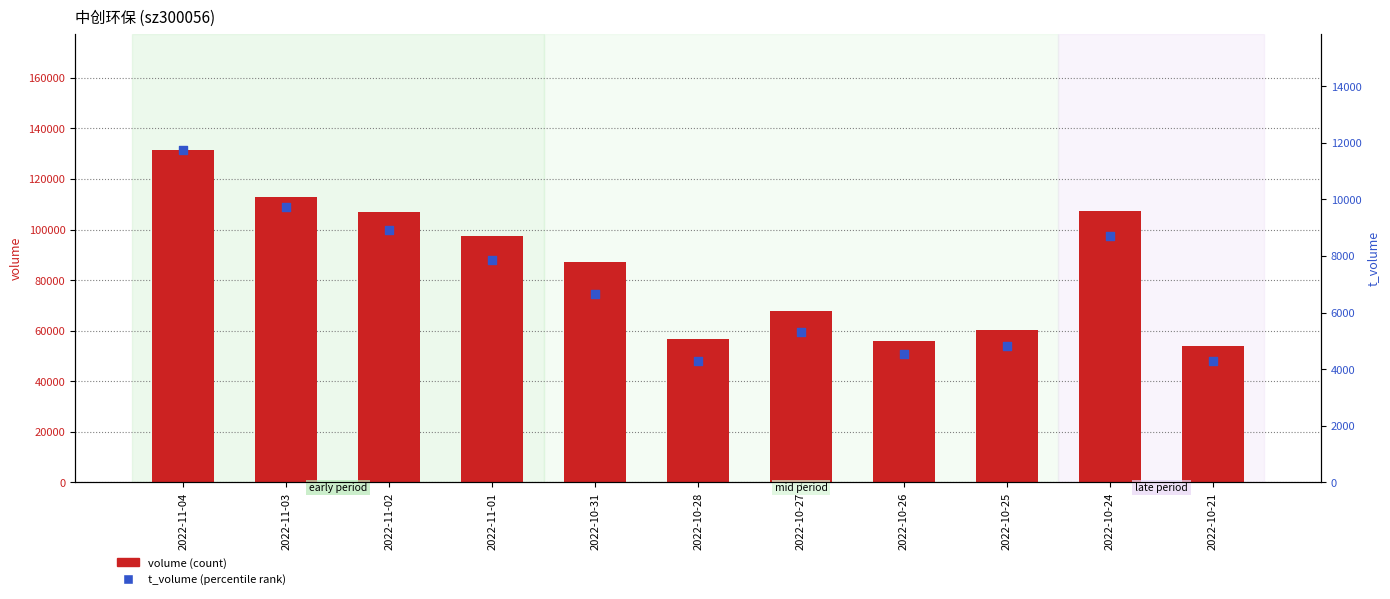

Which series reaches the maximum Y coordinate?

volume